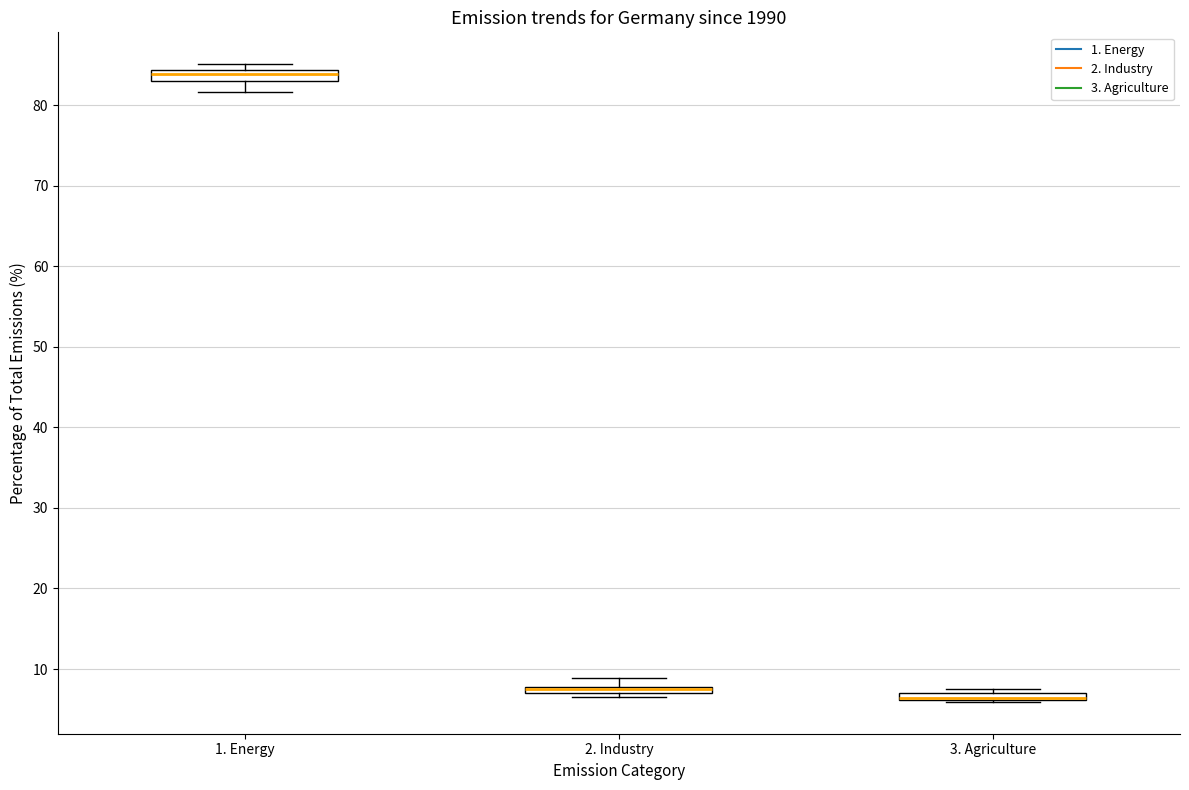

Where is the upper edge of the box for 3. Agriculture on the y-axis? The values are not printed on the chart, so give them approximately, as read against the axis.

7